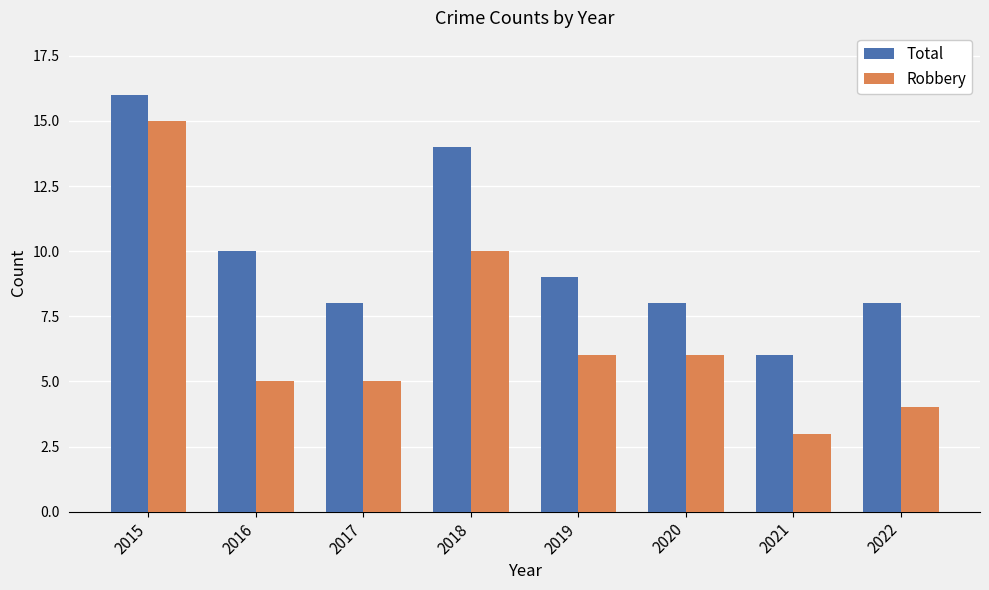

Reading left to right, transcribe all the data shown in this chart.

Total: 16	10	8	14	9	8	6	8
Robbery: 15	5	5	10	6	6	3	4